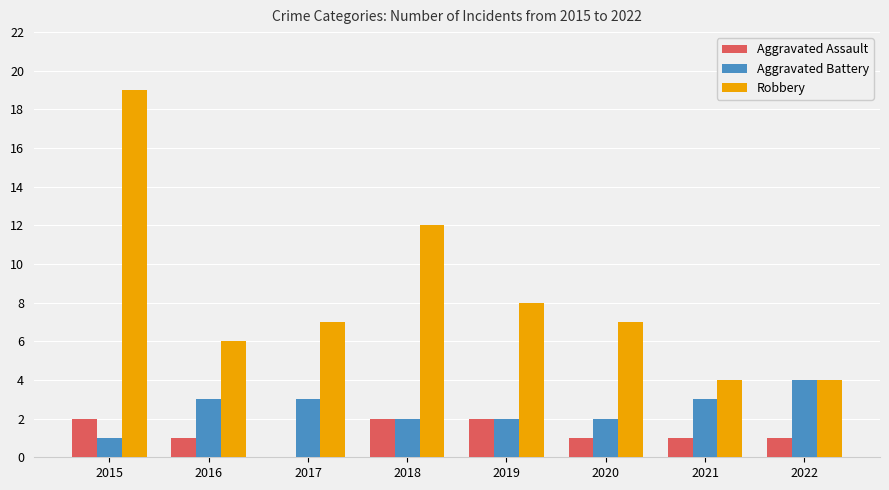

What is the maximum value for Aggravated Battery?

4